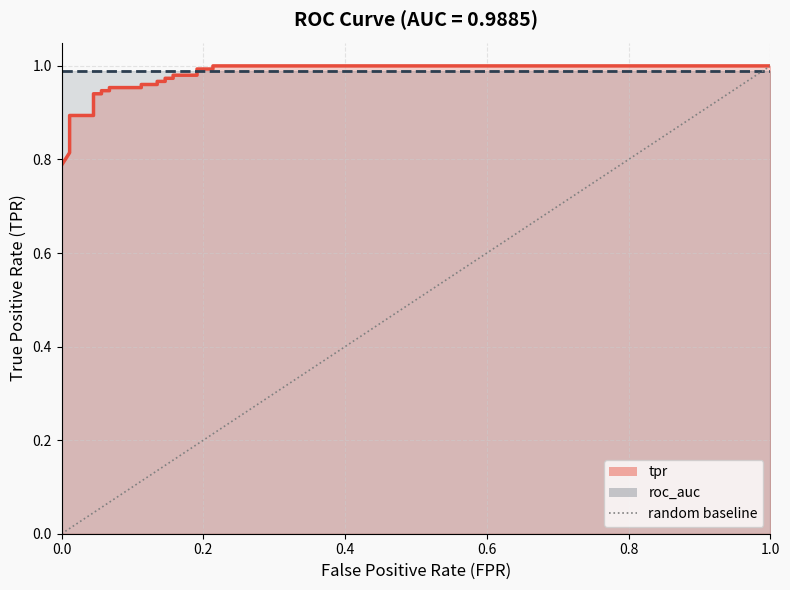

Is it true that the value at 1.0 is 0?

False